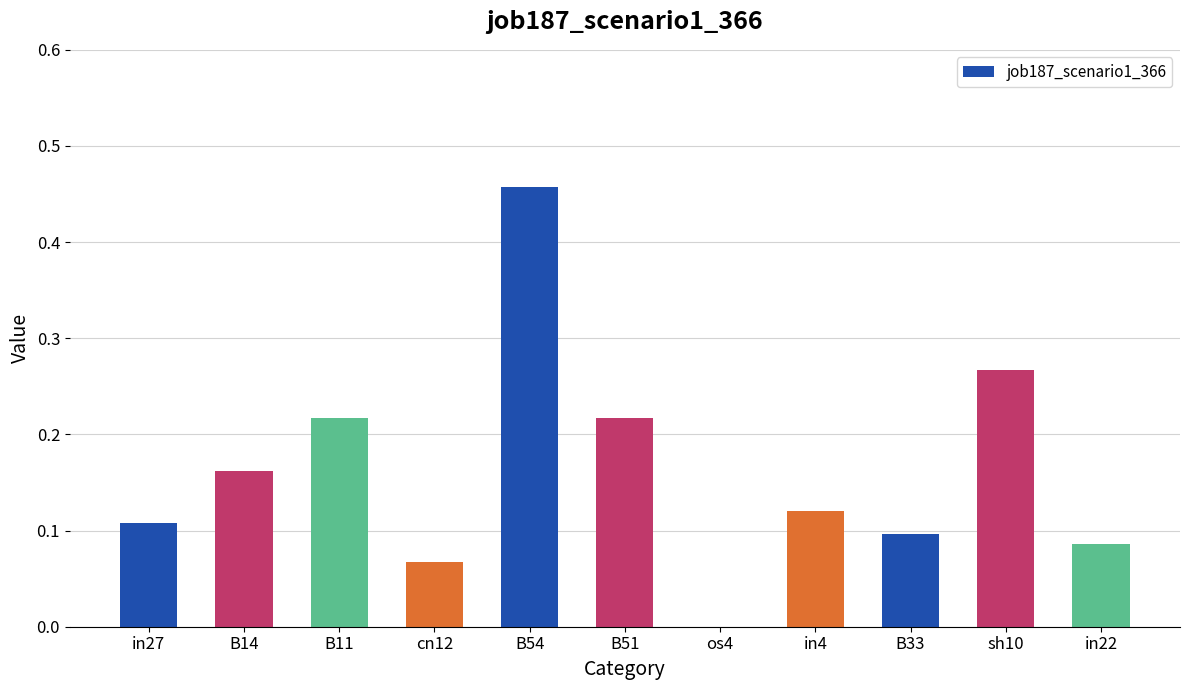

Which has a higher value, in22 or in27?

in27